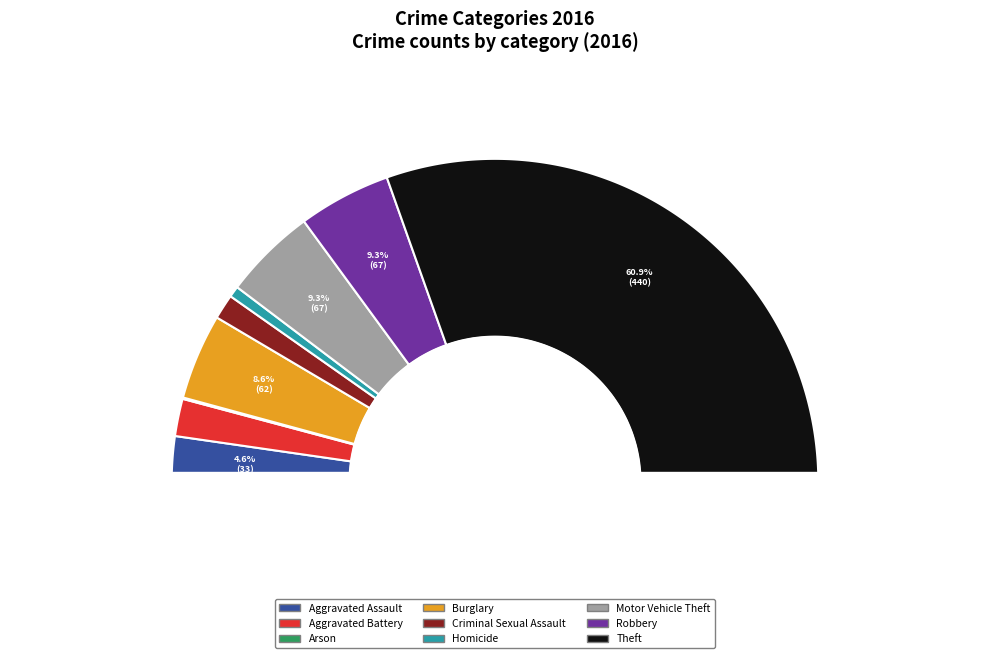

True or false: Robbery accounts for 9% of the total.

True